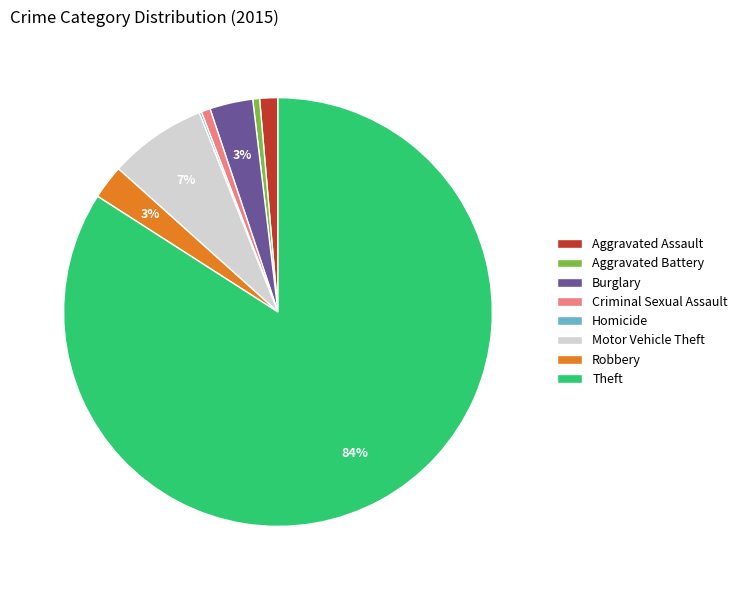

What is the largest slice in the pie chart?

Theft